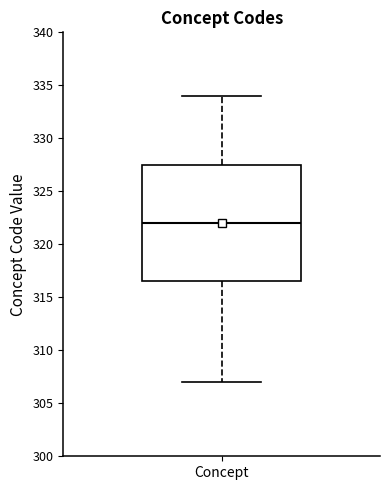

Transcribe this box plot: give where the median line is, the range the box spans, and where the two whiskers end, as read against the y-axis. The values are not printed on the chart, so give them approximately, as read against the axis.

median 322.0, box 316.5 to 327.5, whiskers 307.0 to 334.0